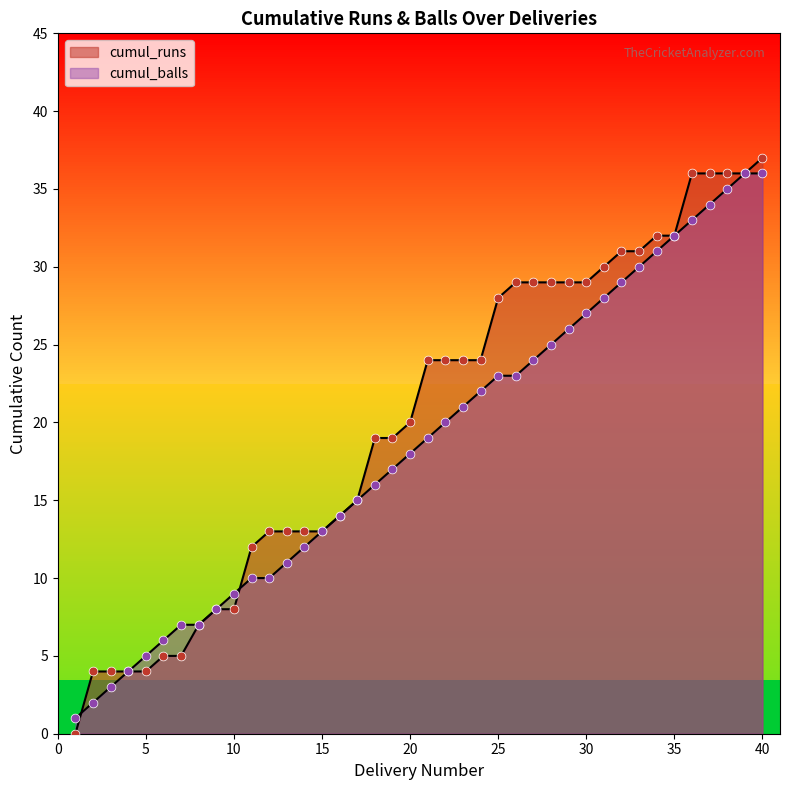

What is the total value across all series at 2?

6